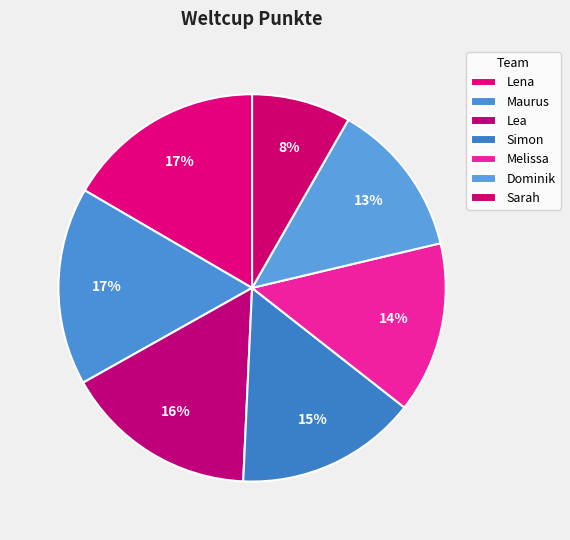

Count the number of slices in the pie.

7